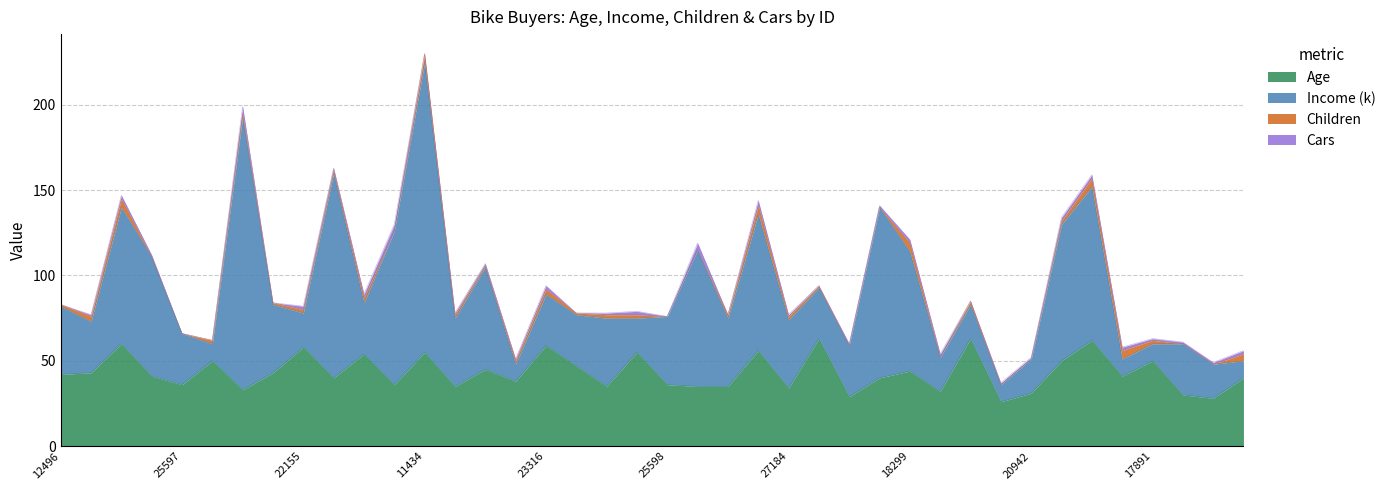

What is the difference between the highest and lowest values at 20870?

37